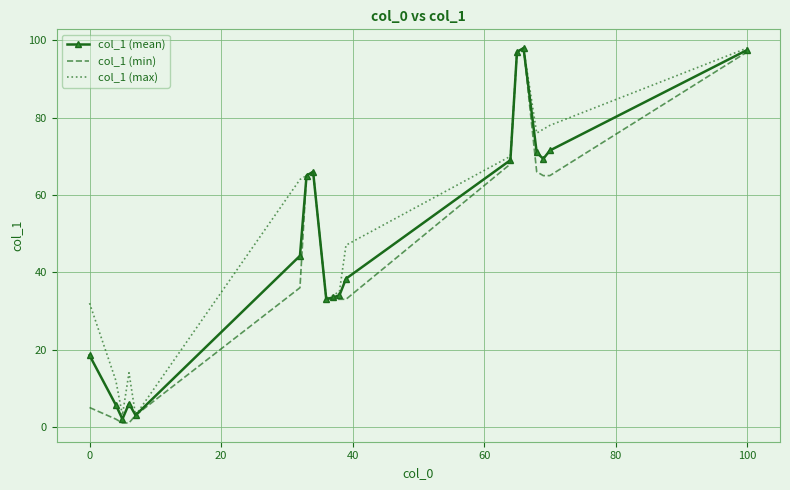

What is the maximum value shown in the chart?

98.0